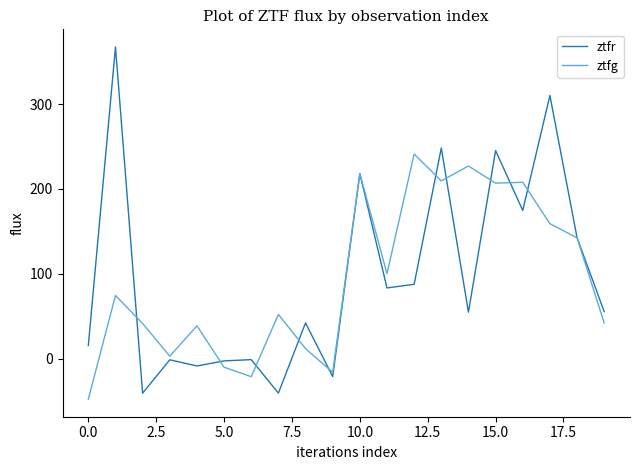

Rank the series by their maximum value, from lowest to highest.

ztfg, ztfr